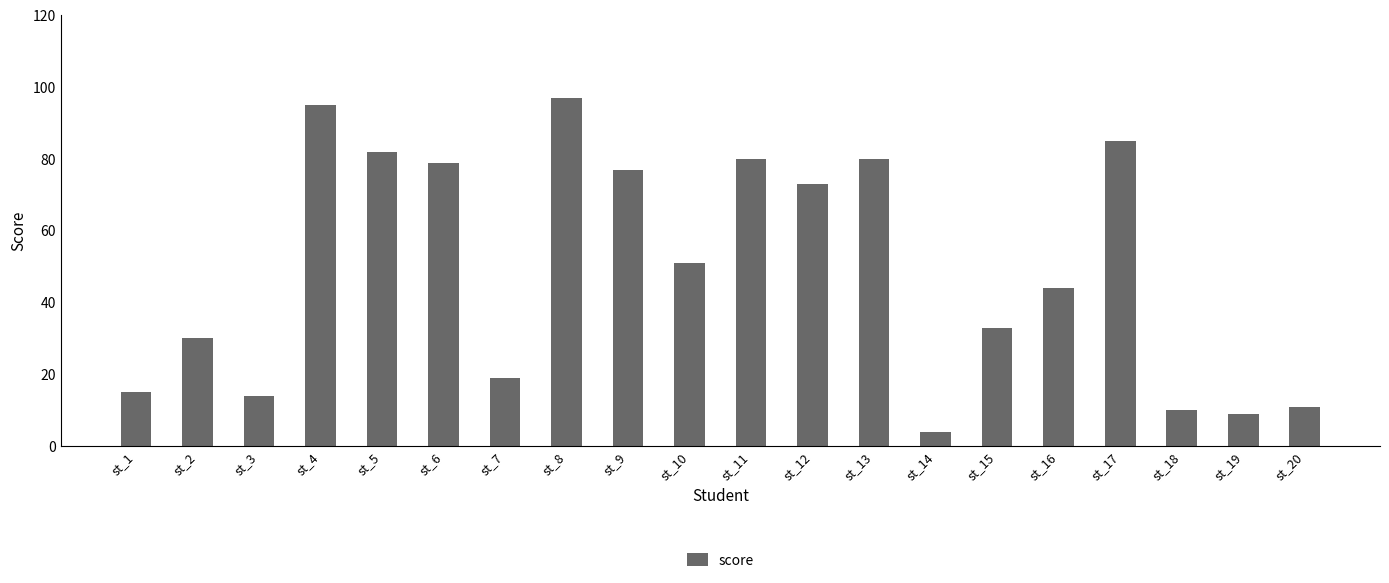

What is the maximum value shown in the chart?

97